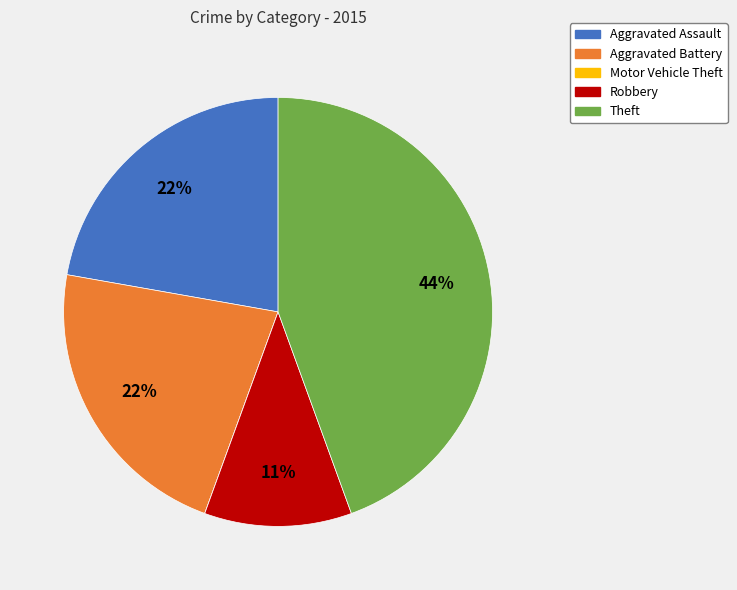

Does any single category account for the majority?

No